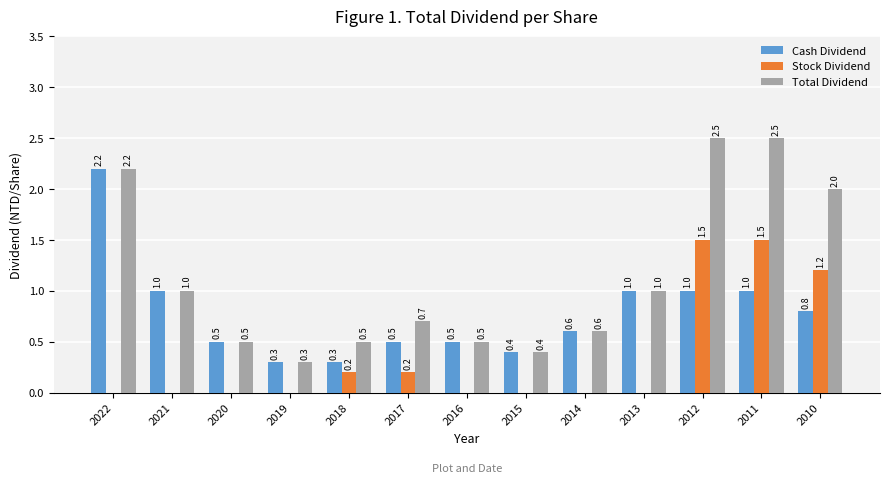

Is the value of Total Dividend at 2014 greater than the value of Stock Dividend at 2015?

Yes